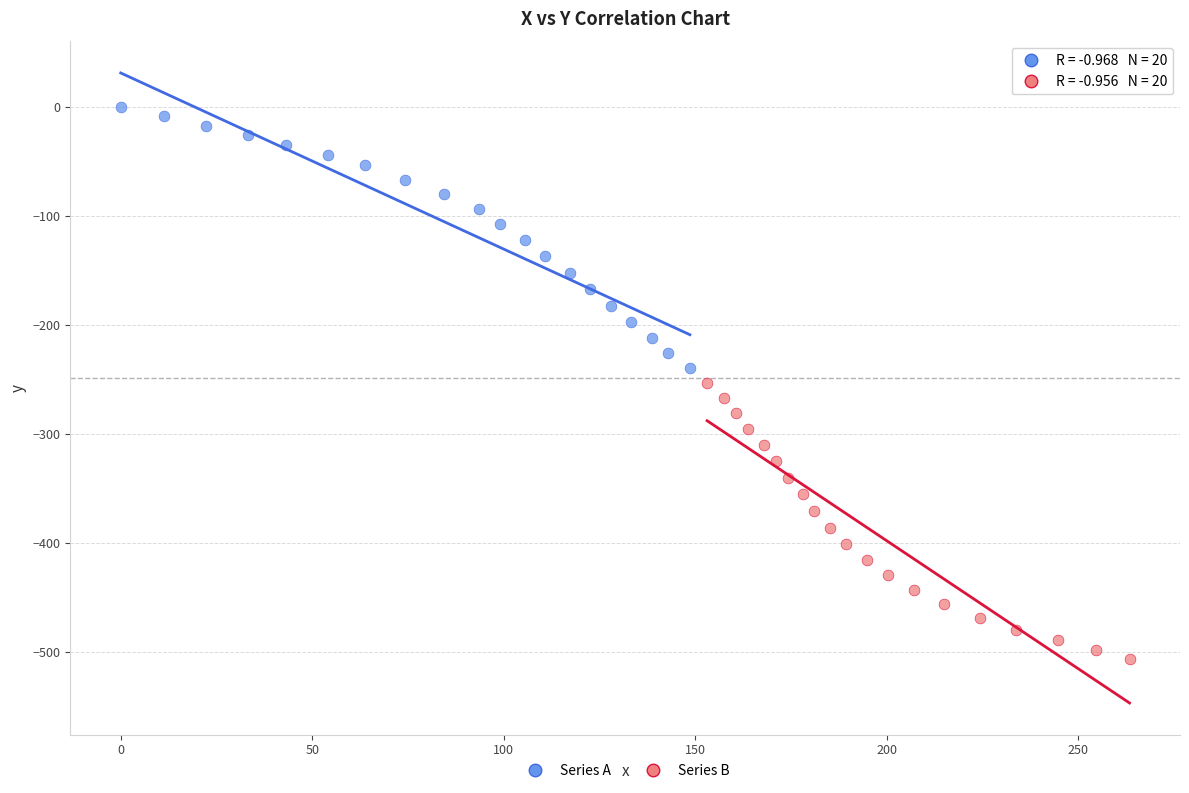

Which series reaches the minimum Y coordinate?

Series B